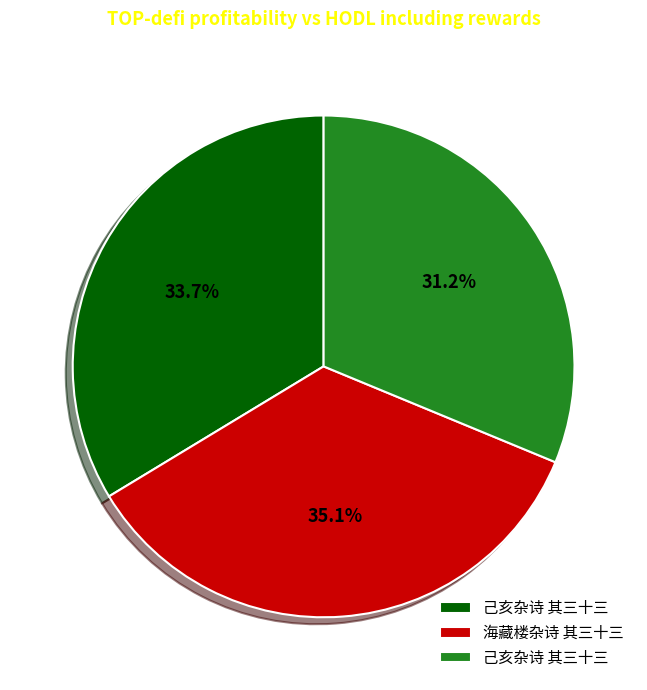

Is there a majority slice in this chart?

No